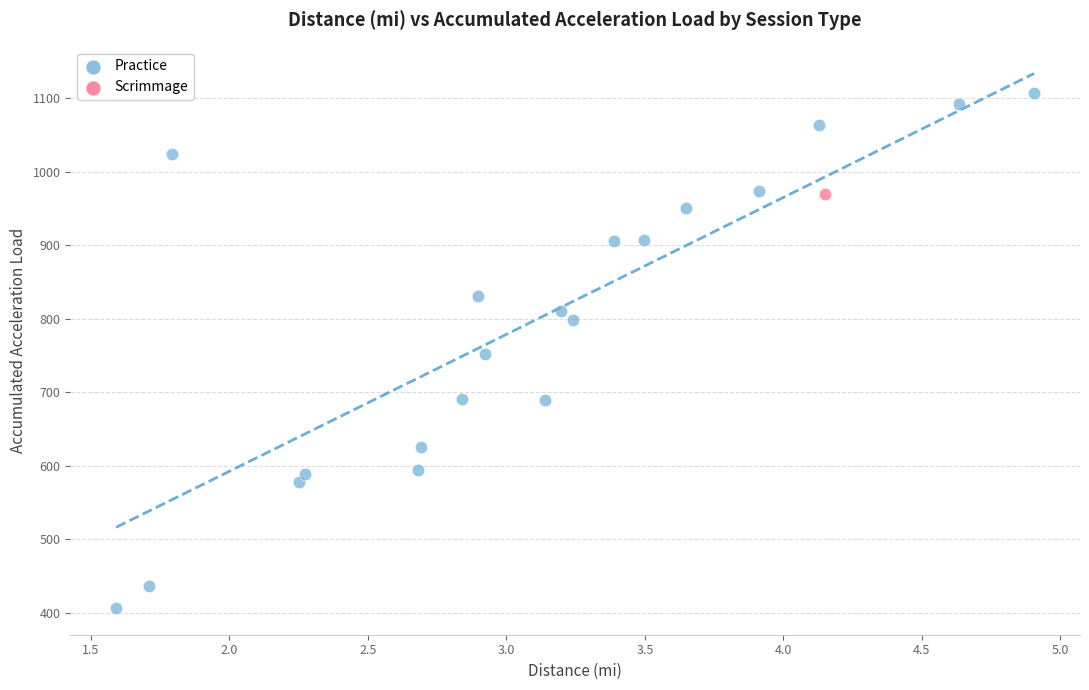

What are all the series names shown in the legend?

Practice, Scrimmage